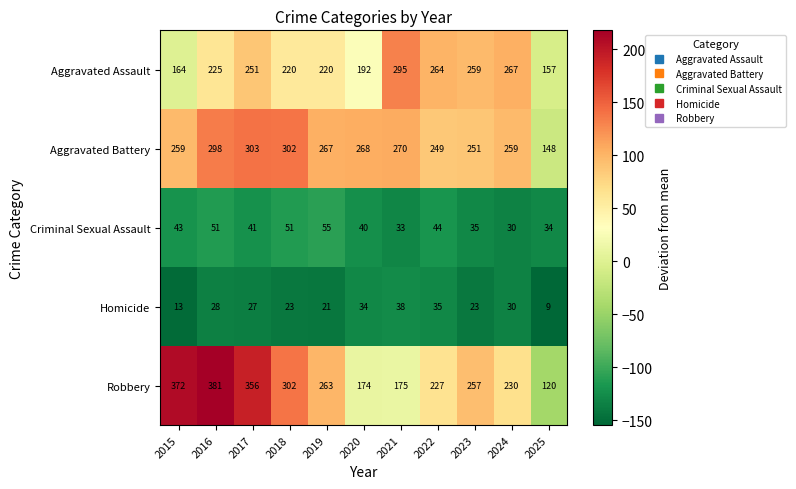

At which category does the chart reach its minimum across all series?

2025